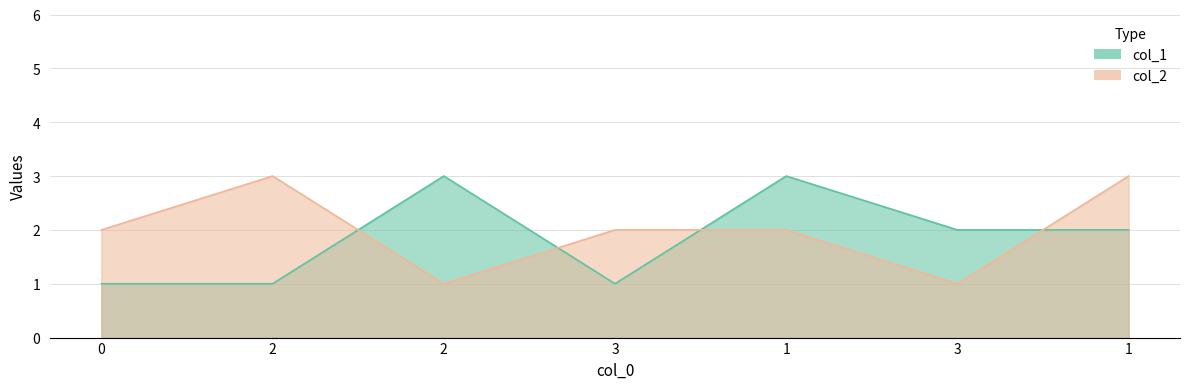

At which category is the sum across all series the highest?

1